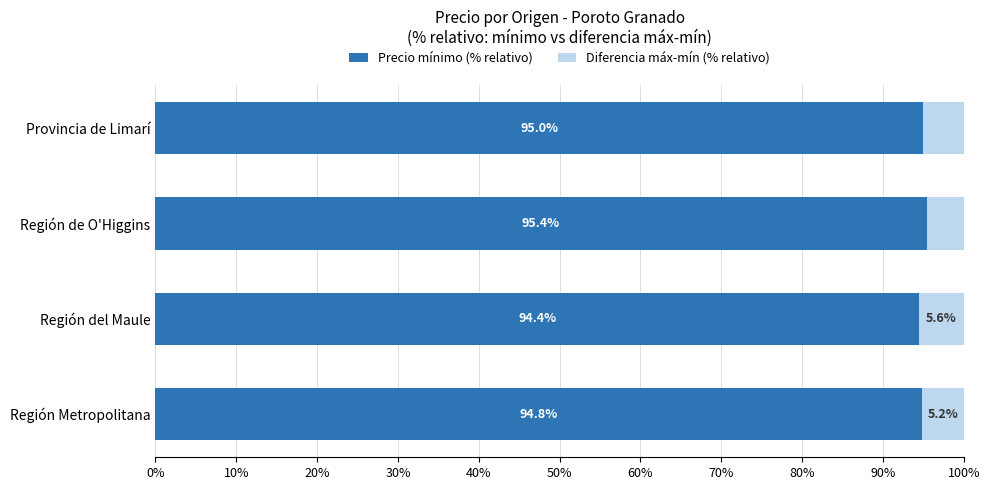

True or false: Precio mínimo (% relativo) has a value of 95.0 at Provincia de Limarí.

True